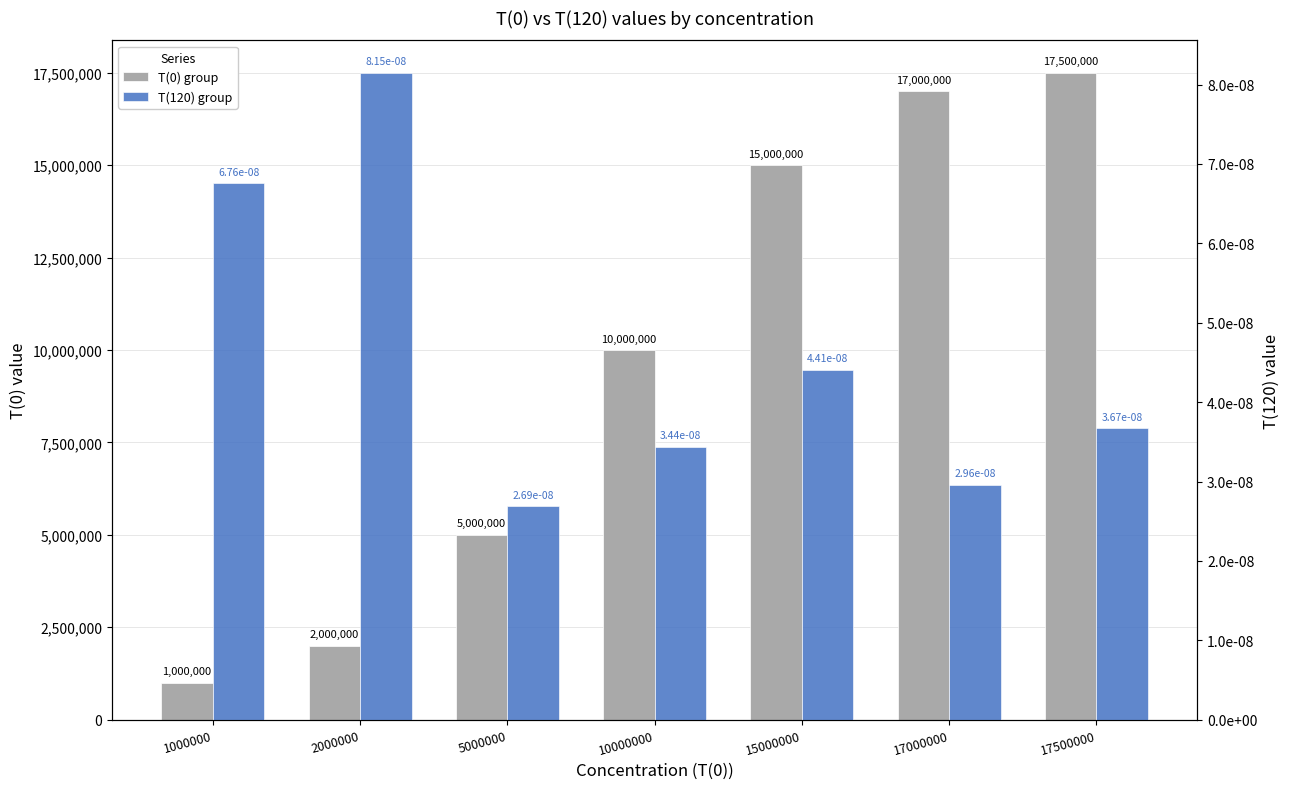

What are all the series names shown in the legend?

T(0) group, T(120) group